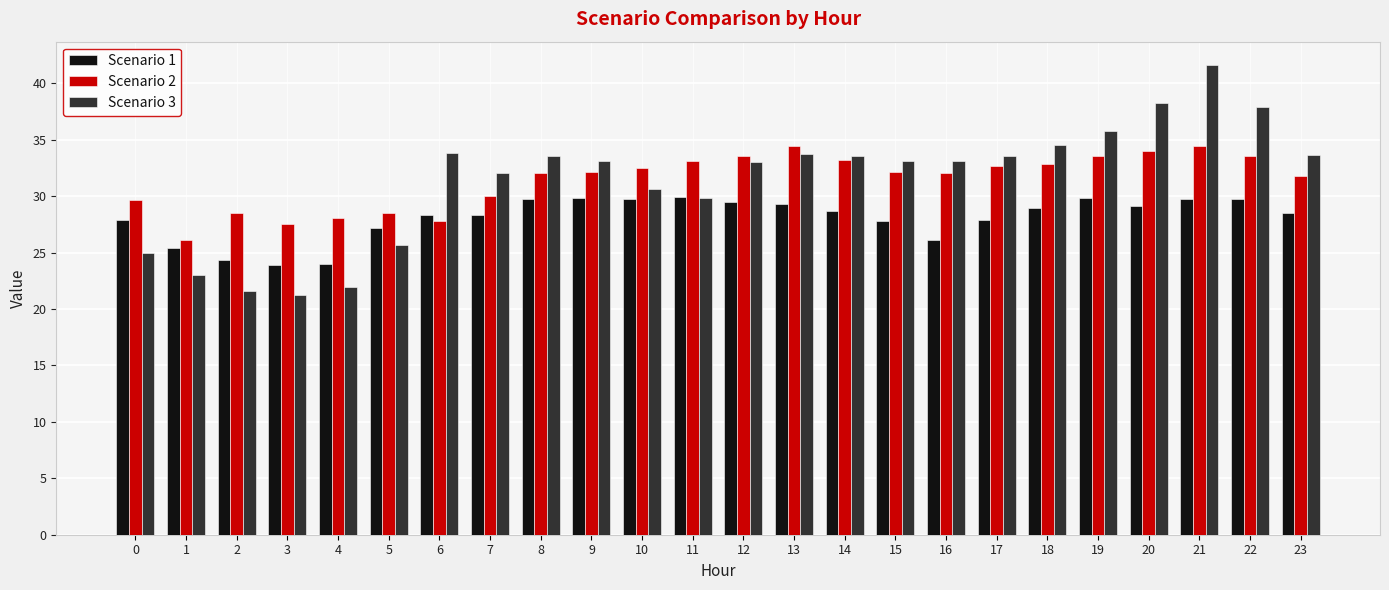

Where is Scenario 3 nearest to the value 31?

10